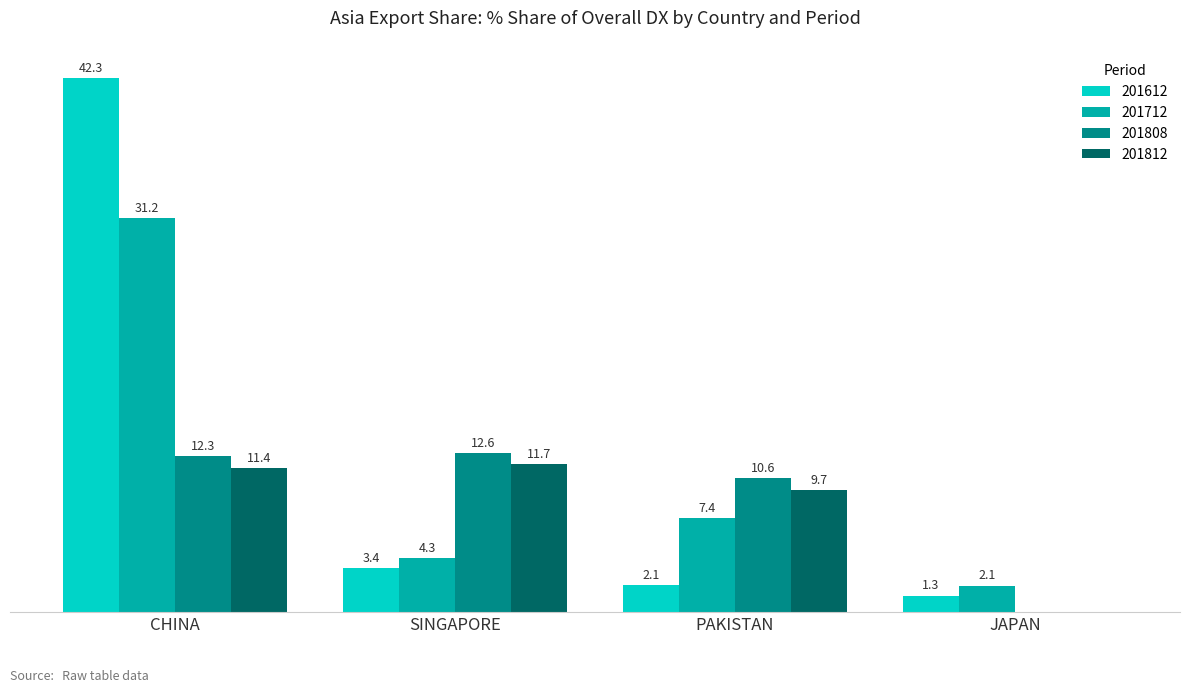

At which category is the sum across all series the highest?

CHINA